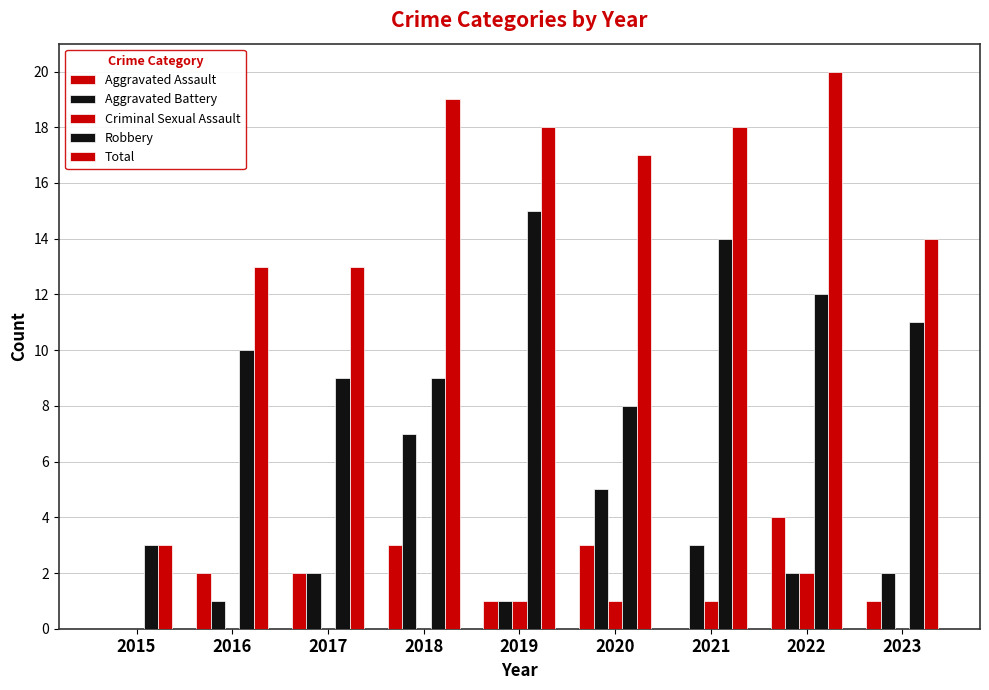

What is the value of the Aggravated Assault bar at the 4th from the left?

3